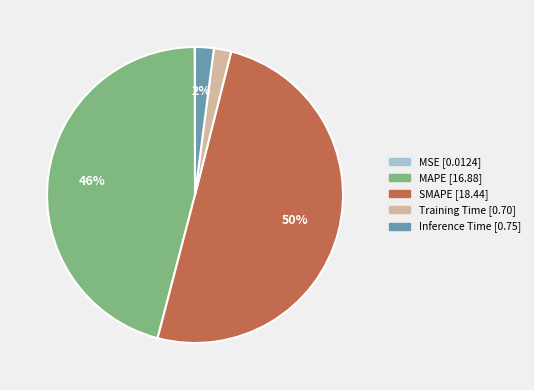

To the nearest percent, what is the combined percentage of SMAPE and Training Time?

52%